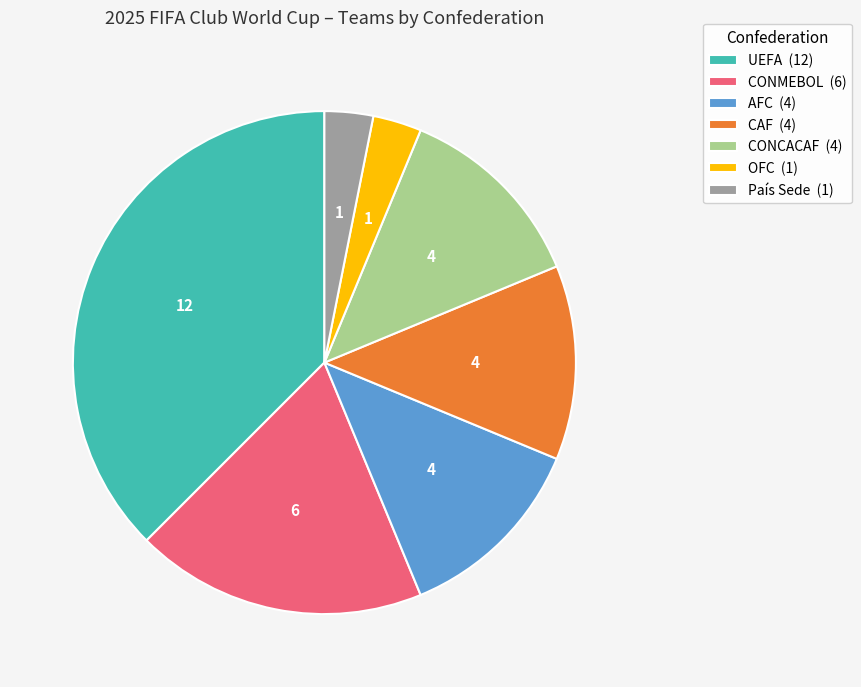

Combined, do CAF (4) and CONMEBOL (6) account for over 50%?

No